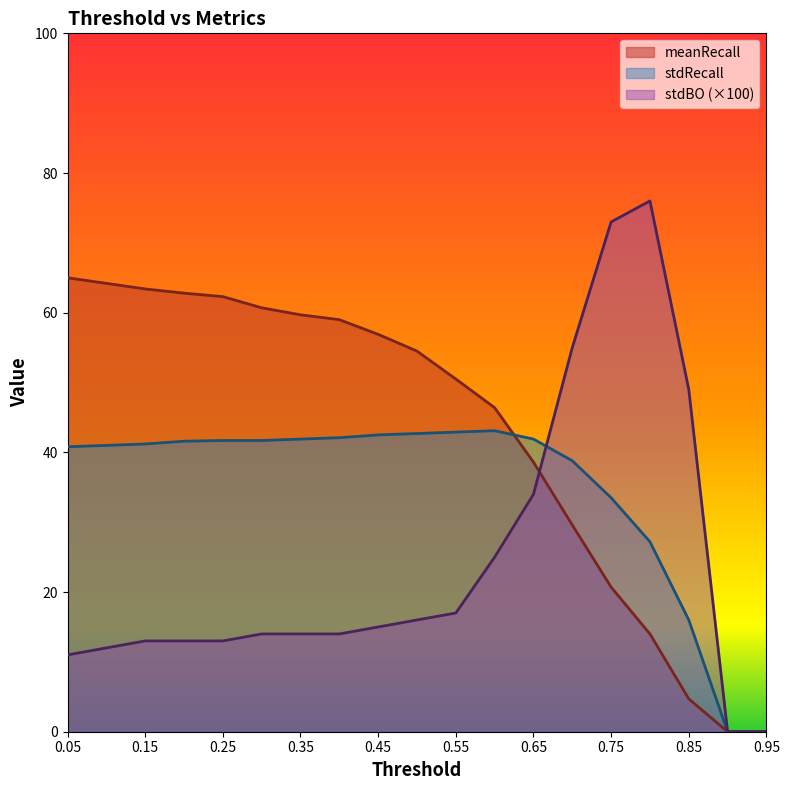

How many data points in stdRecall are less than 41?

7